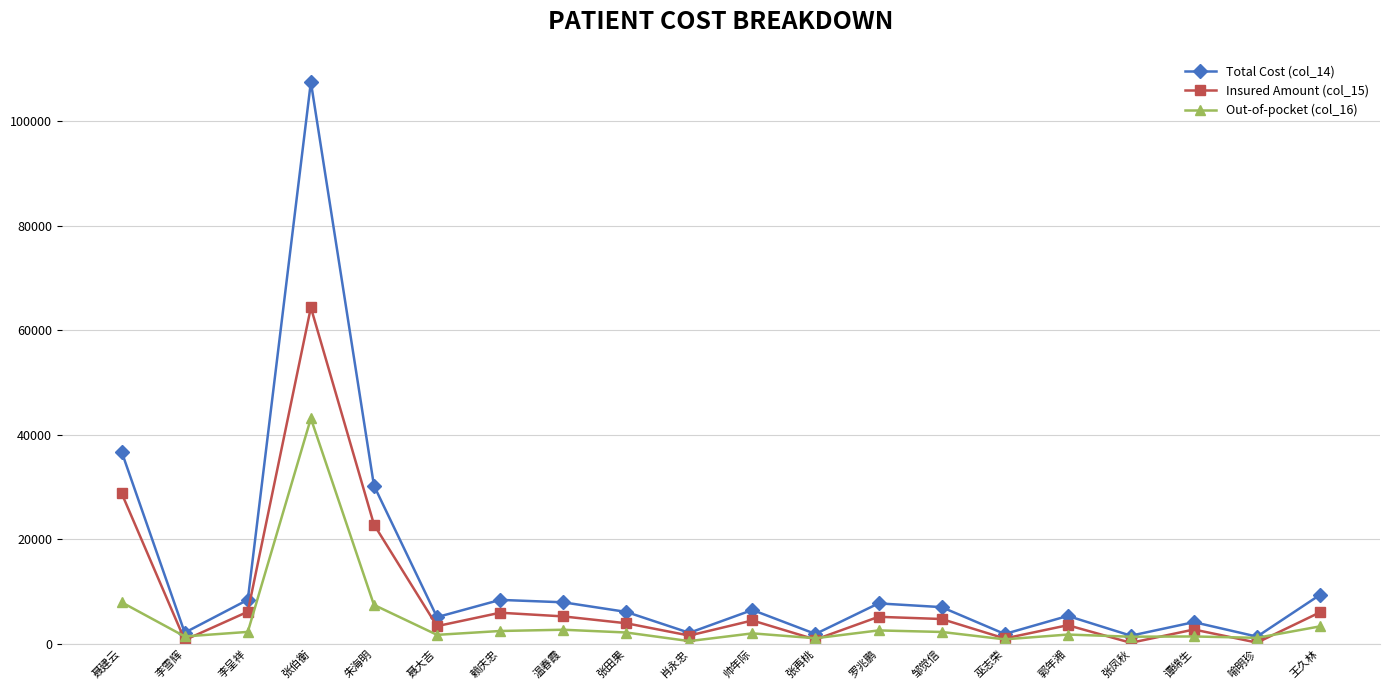

What is the difference between the second highest and second lowest values in the Total Cost (col_14) series?

35177.3